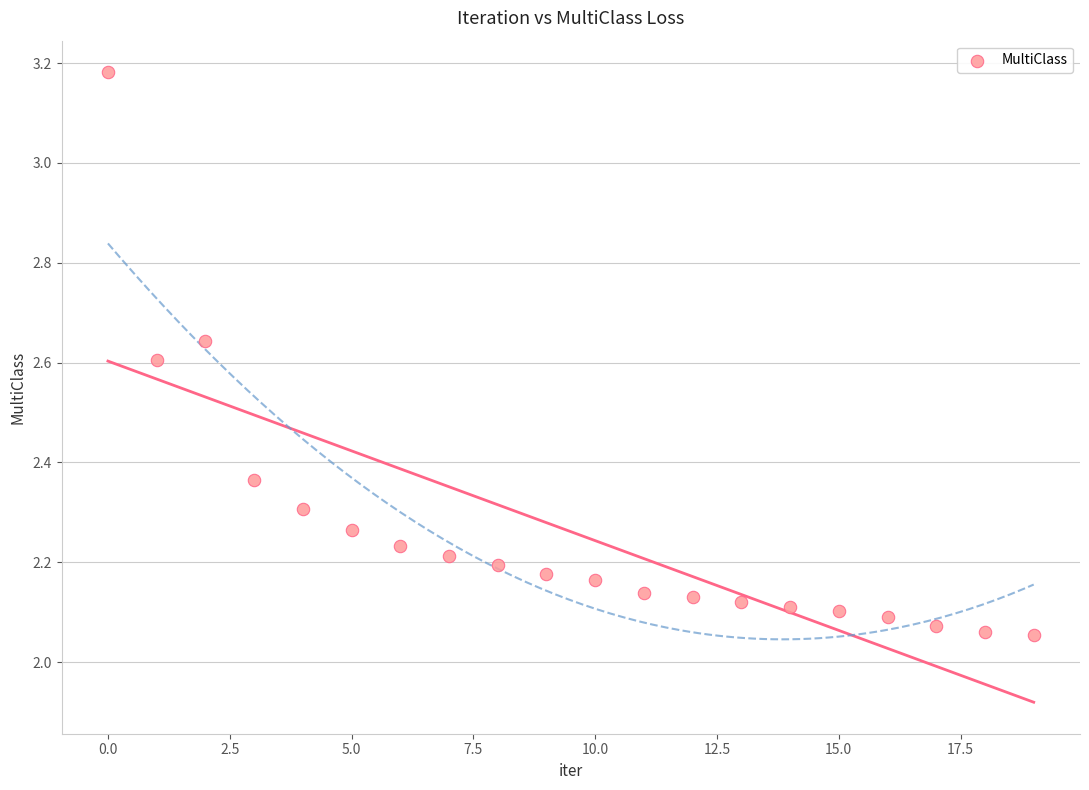

What is the range of Y values (max minus min)?

1.1